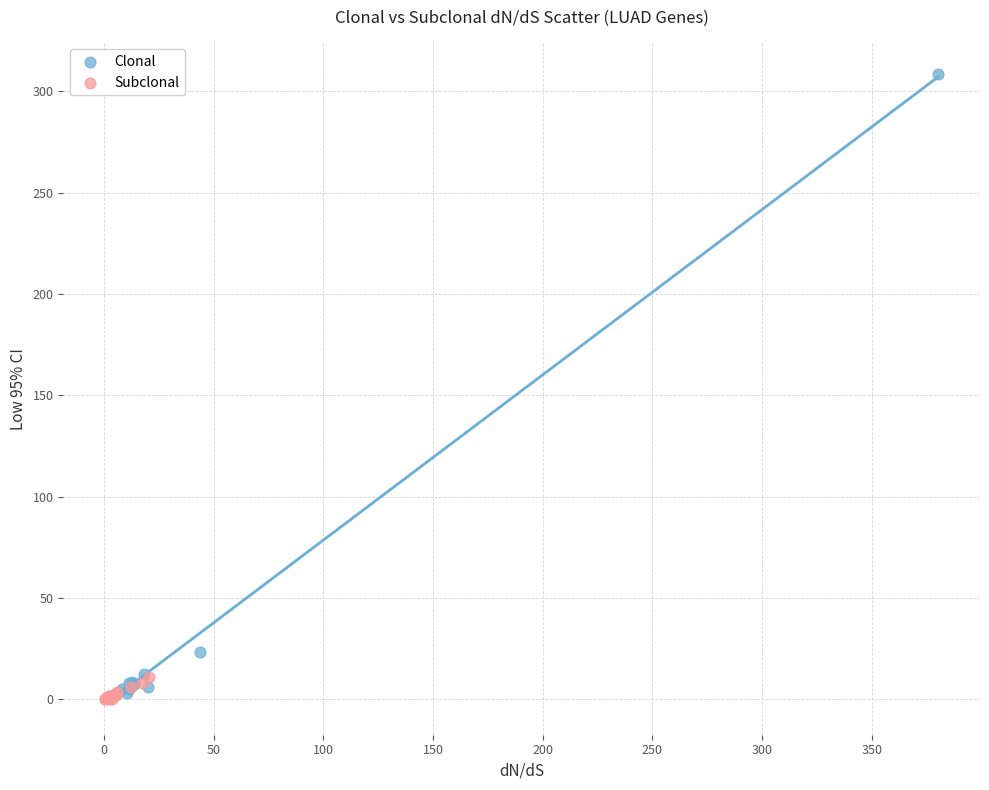

Which series has the largest Y range (max minus min)?

Clonal